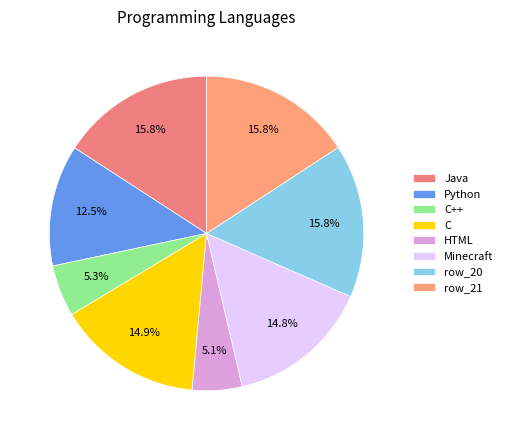

To the nearest percent, what is the average slice percentage?

12%